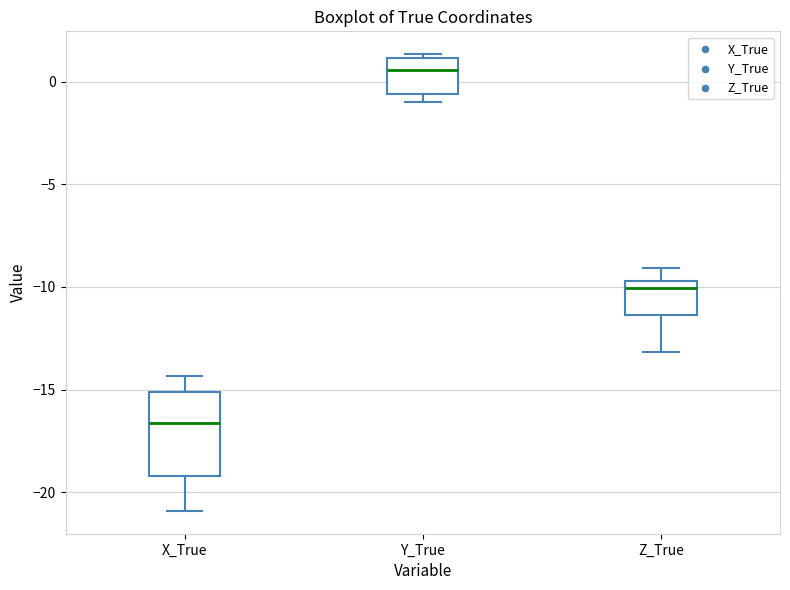

Comparing the boxes themselves (not the whiskers), which one is the tallest?

X_True